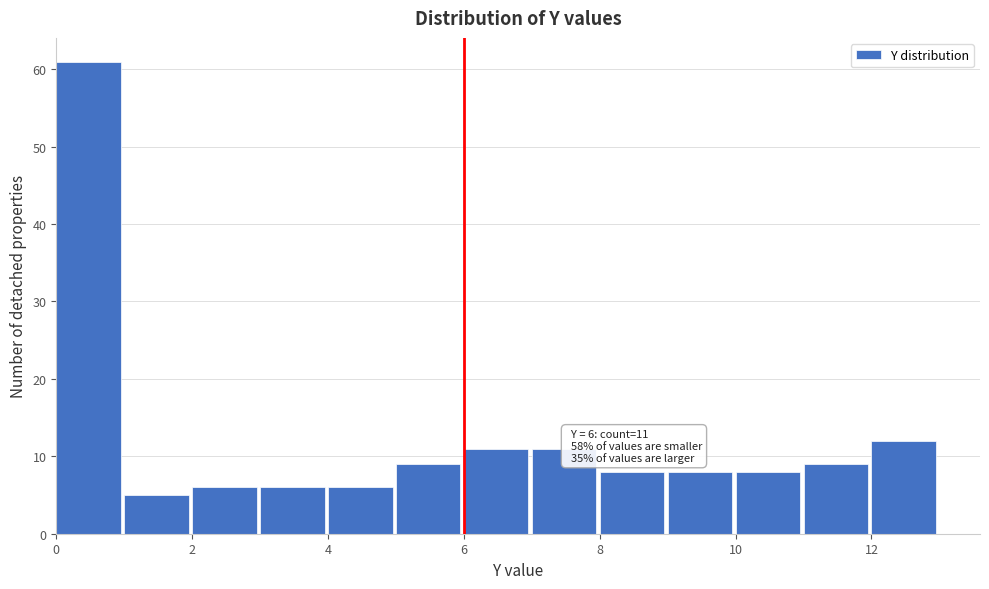

Which range on the x-axis has the tallest bar?

0 to 1